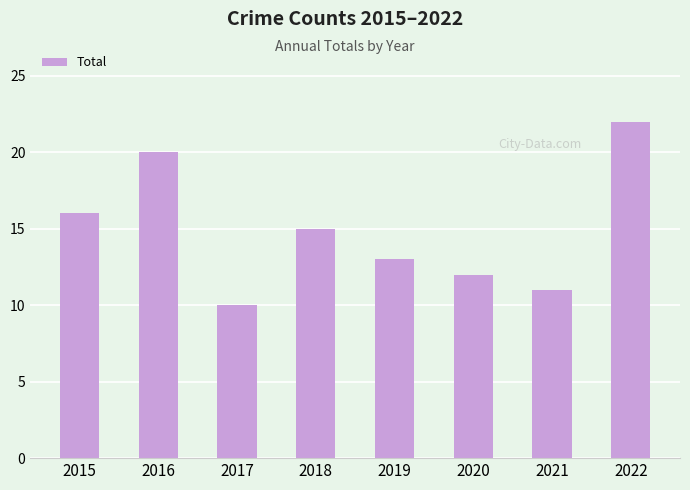

What is the average value?

15